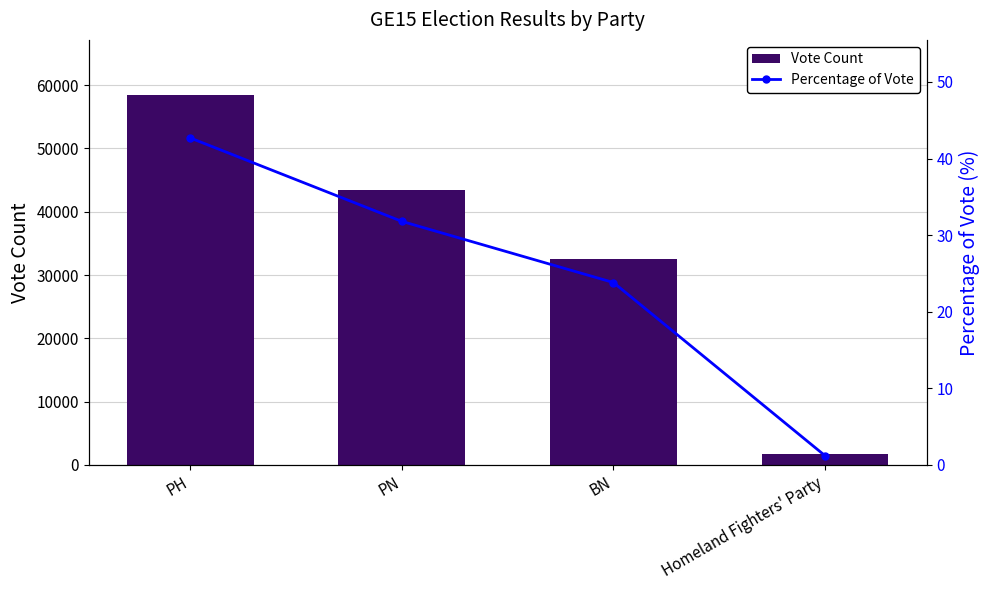

Read the Percentage of Vote value at PH.

42.7